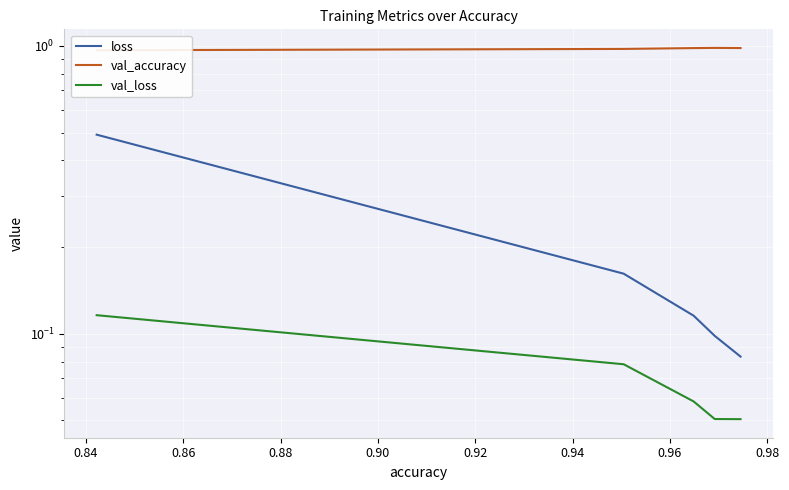

What is the average value of the loss series?

0.2